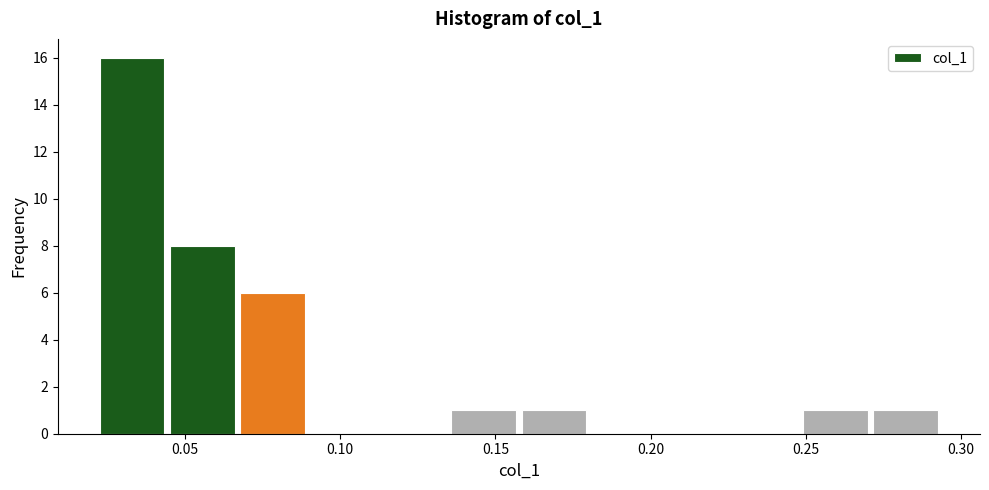

Over which range of the x-axis is the bar tallest?

0.020 to 0.045